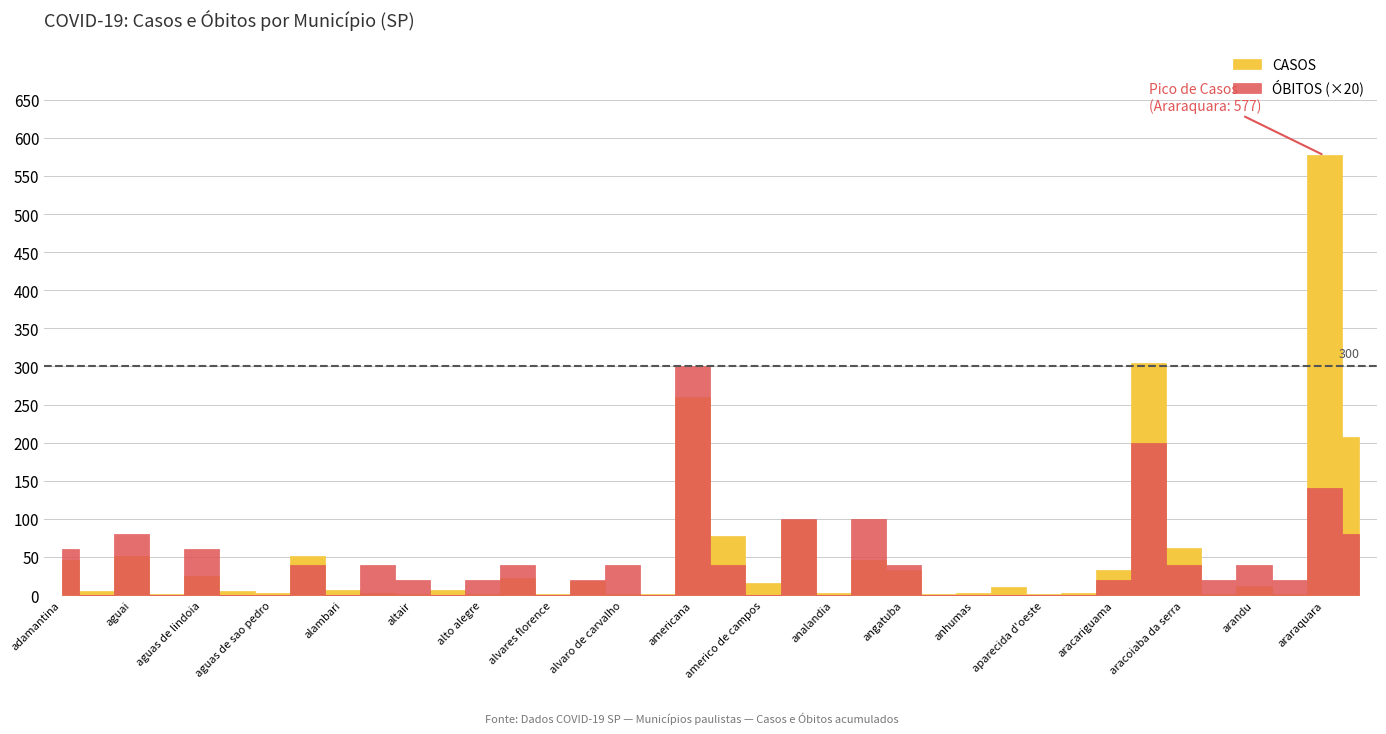

Rank the series by their average value, from lowest to highest.

OBITOS, CASOS